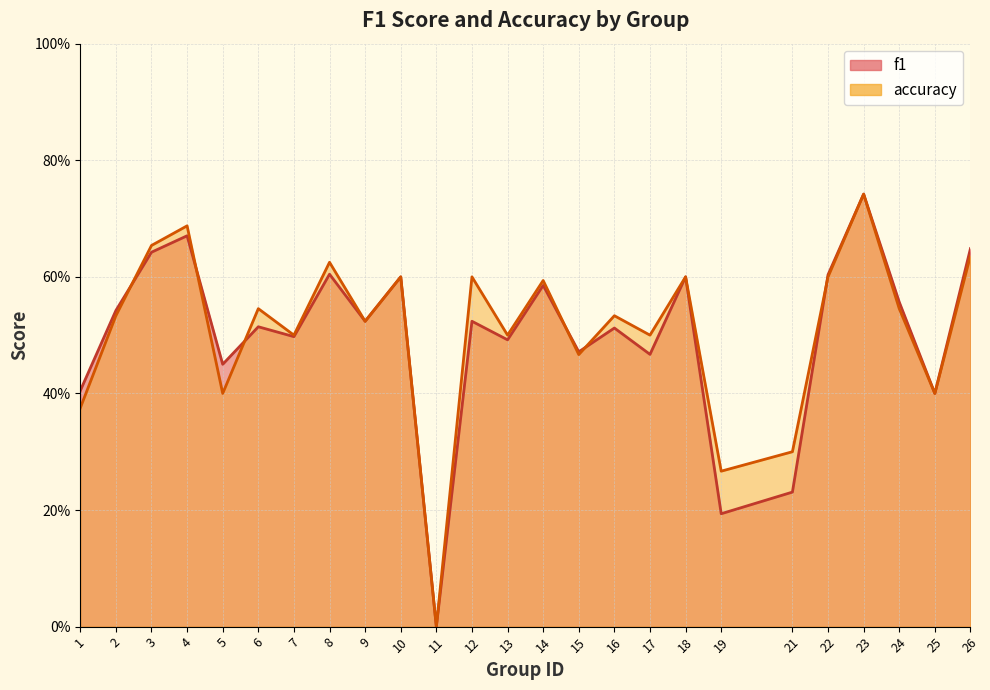

How many lines are shown in the chart?

2